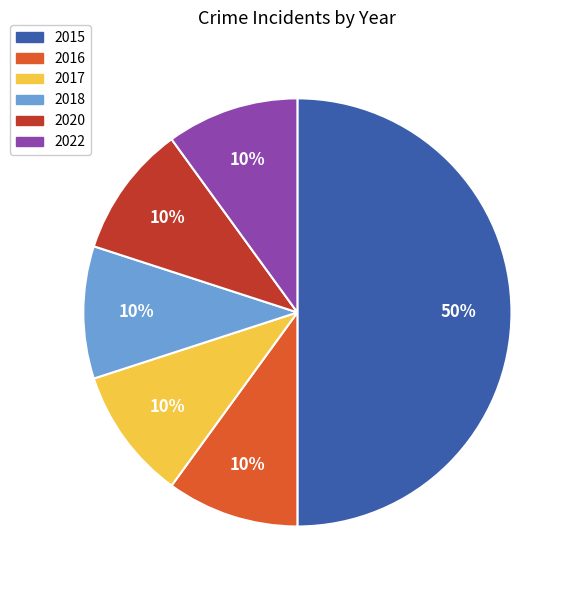

To the nearest percent, what is the difference between the 2015 and 2016 slice percentages?

40%